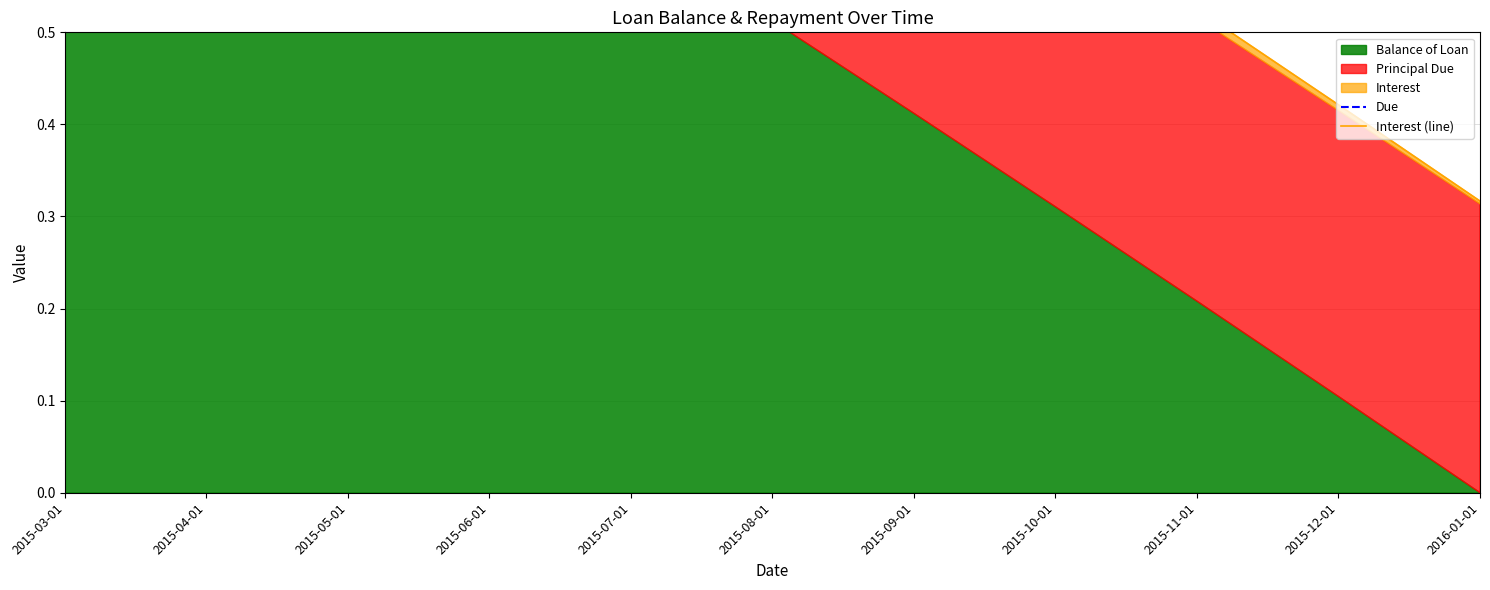

What is the sum of the Interest (line) values at 2015-06-01 and 2015-09-01?

1.8